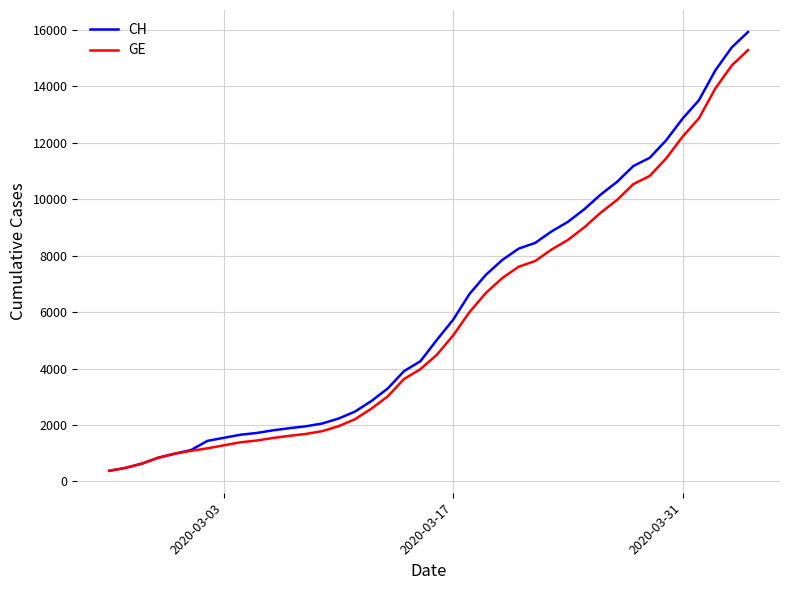

What is the minimum value shown in the chart?

375